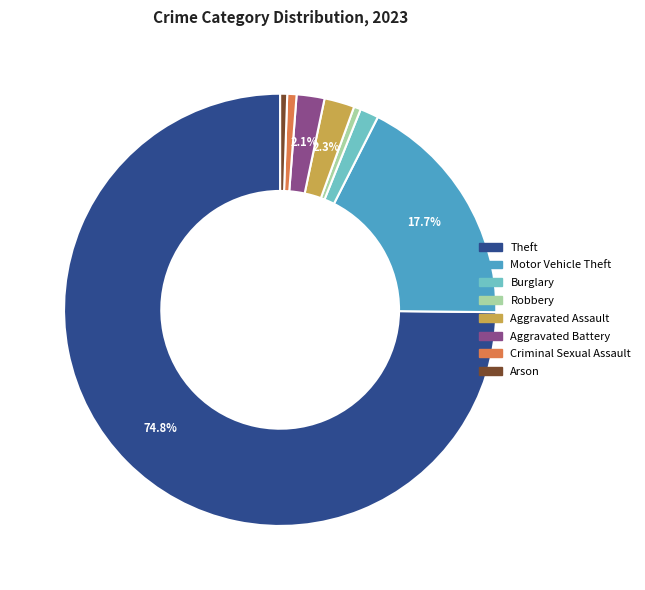

Does any single category account for the majority?

Yes